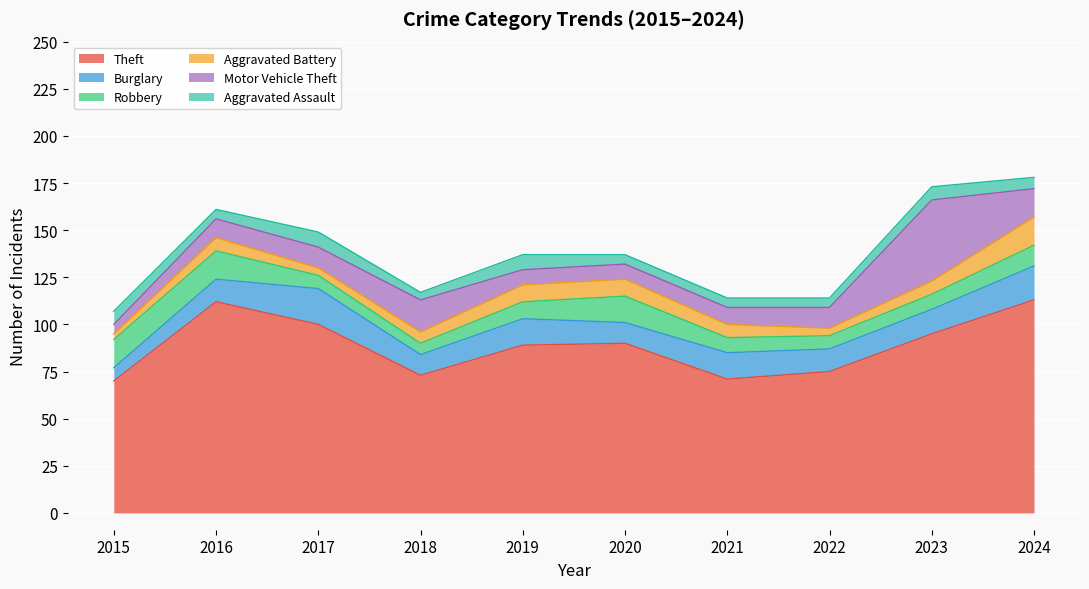

What is the highest value of the Robbery series?

15